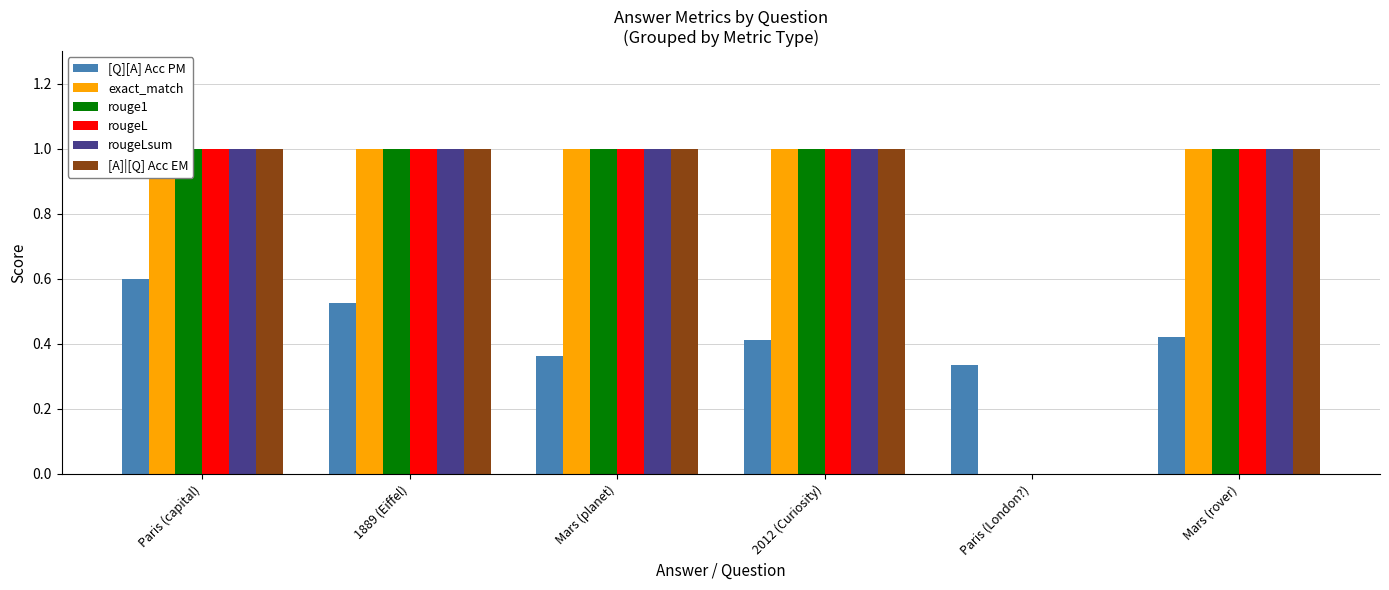

Reading left to right, list all the values displayed in this chart.

[Q][A] Acc PM: Paris (capital)=0.6	1889 (Eiffel)=0.5	Mars (planet)=0.4	2012 (Curiosity)=0.4	Paris (London?)=0.3	Mars (rover)=0.4
exact_match: Paris (capital)=1.0	1889 (Eiffel)=1.0	Mars (planet)=1.0	2012 (Curiosity)=1.0	Paris (London?)=0.0	Mars (rover)=1.0
rouge1: Paris (capital)=1.0	1889 (Eiffel)=1.0	Mars (planet)=1.0	2012 (Curiosity)=1.0	Paris (London?)=0.0	Mars (rover)=1.0
rougeL: Paris (capital)=1.0	1889 (Eiffel)=1.0	Mars (planet)=1.0	2012 (Curiosity)=1.0	Paris (London?)=0.0	Mars (rover)=1.0
rougeLsum: Paris (capital)=1.0	1889 (Eiffel)=1.0	Mars (planet)=1.0	2012 (Curiosity)=1.0	Paris (London?)=0.0	Mars (rover)=1.0
[A]|[Q] Acc EM: Paris (capital)=1.0	1889 (Eiffel)=1.0	Mars (planet)=1.0	2012 (Curiosity)=1.0	Paris (London?)=0.0	Mars (rover)=1.0